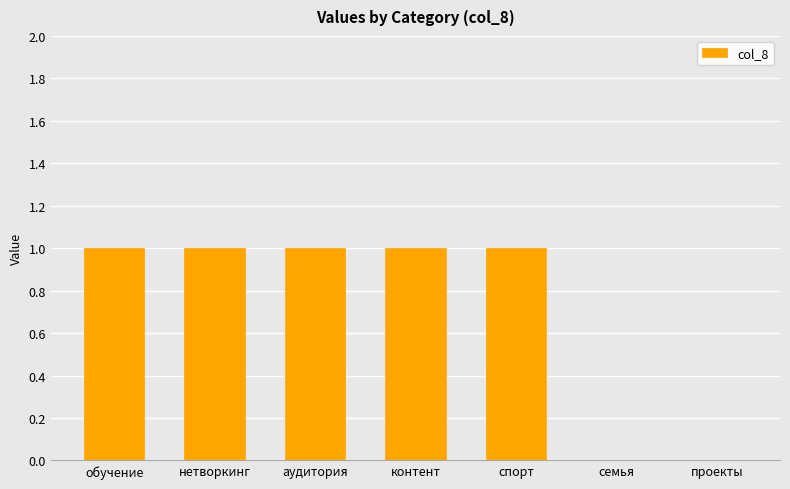

What is the ratio of the value at контент to the value at спорт?

1.0